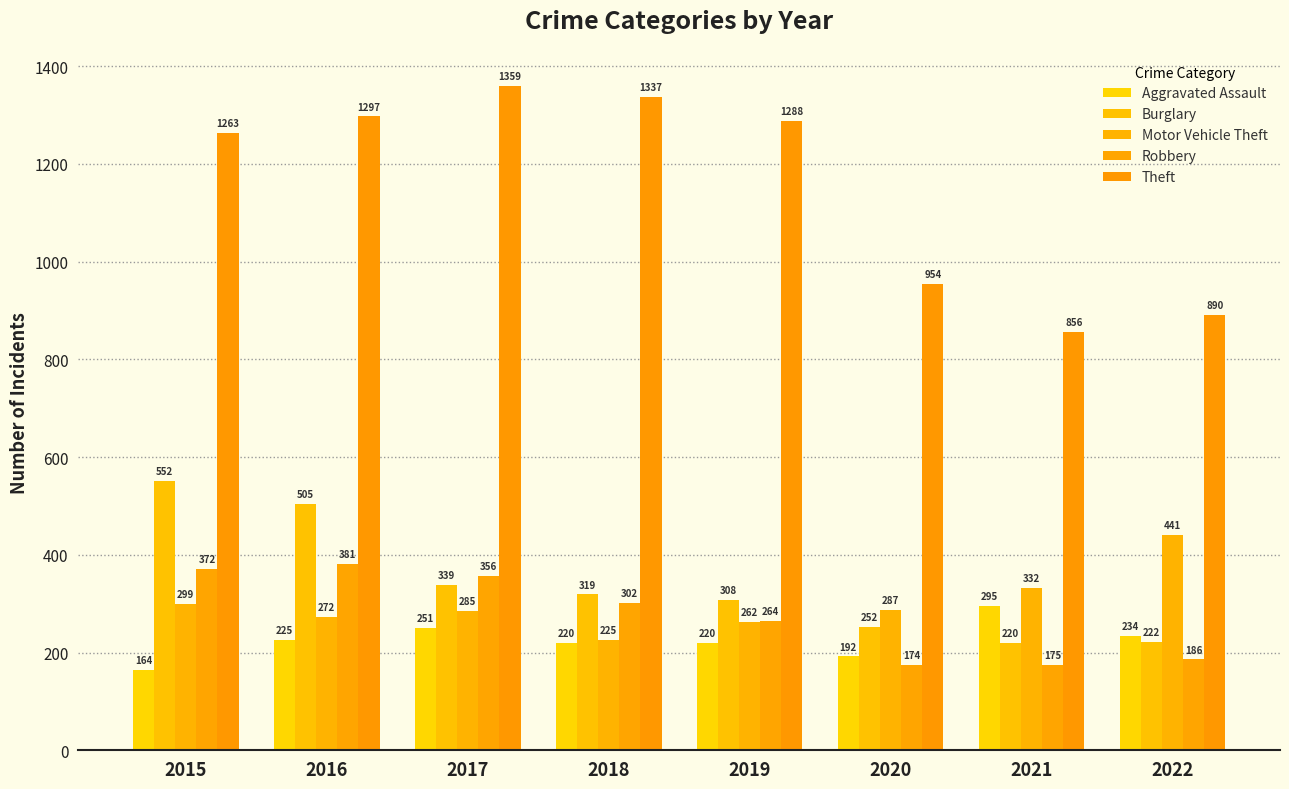

How many distinct data groups are displayed?

5